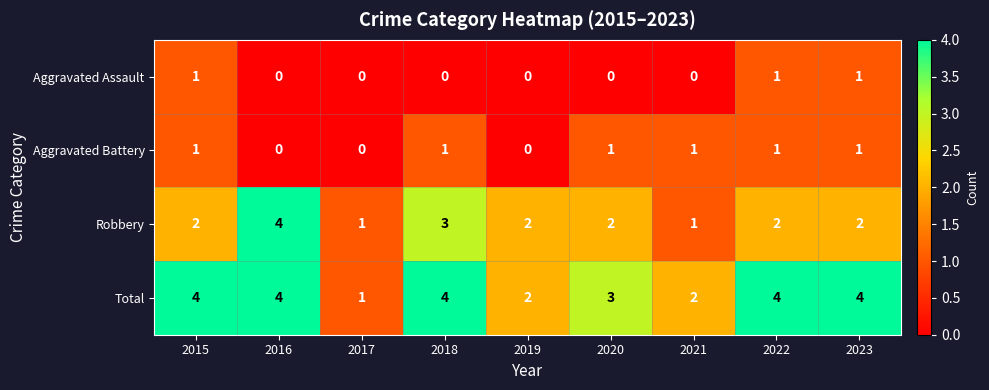

What is the maximum value shown in the chart?

4